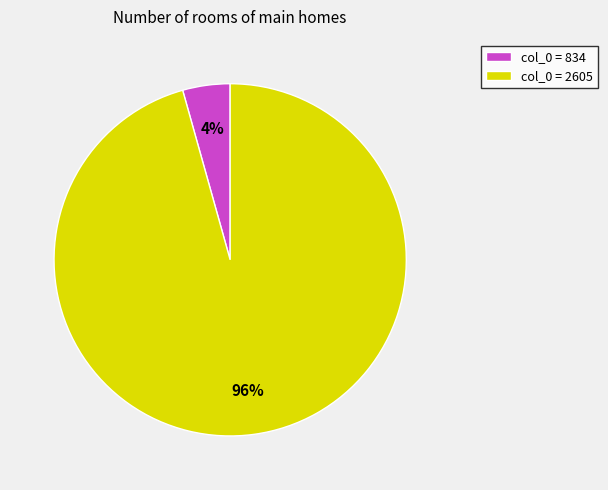

What is the largest slice in the pie chart?

col_0 = 2605